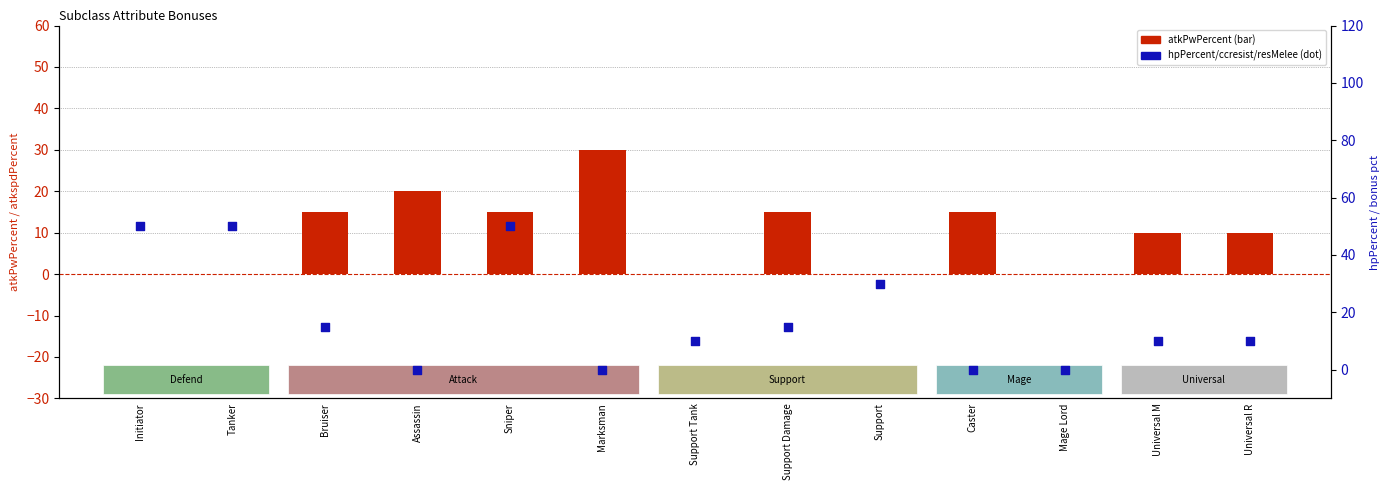

Which series contains the lowest Y value?

atkPwPercent